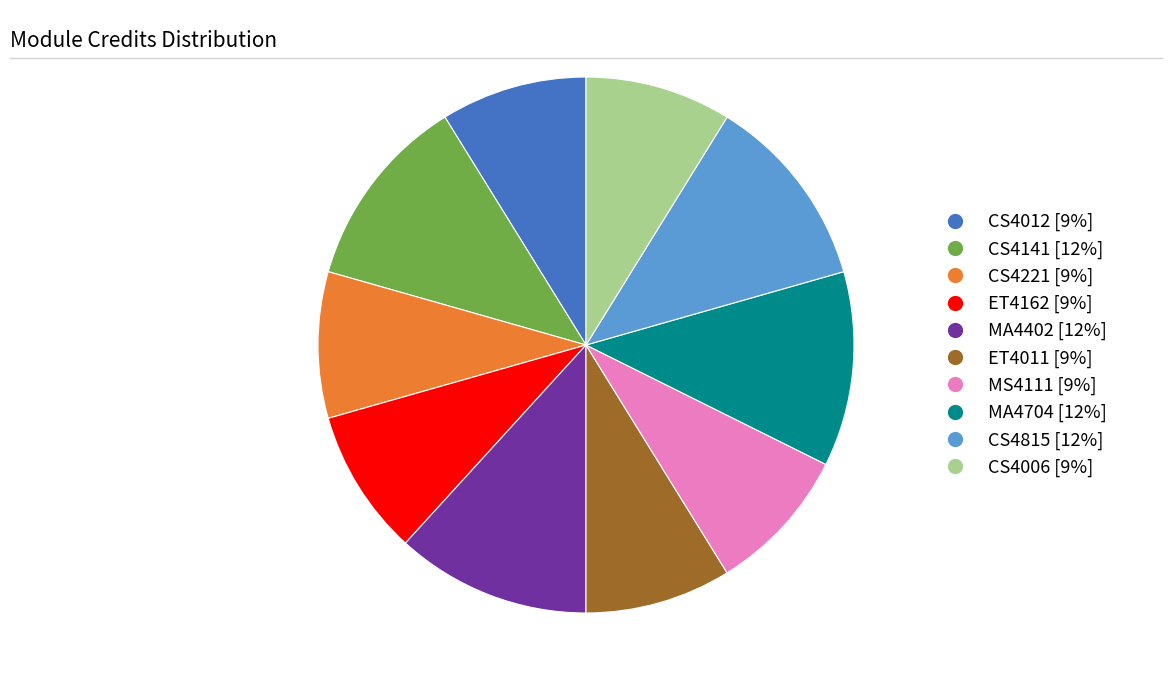

Is the sum of MA4704 and ET4162 greater than half?

No